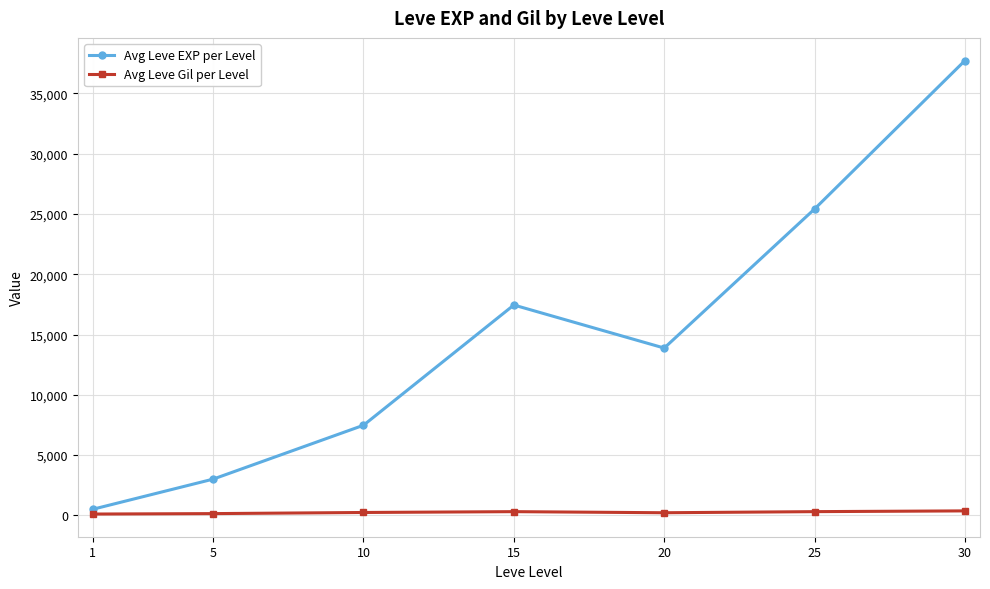

True or false: Avg Leve EXP per Level and Avg Leve Gil per Level cross at least once.

False